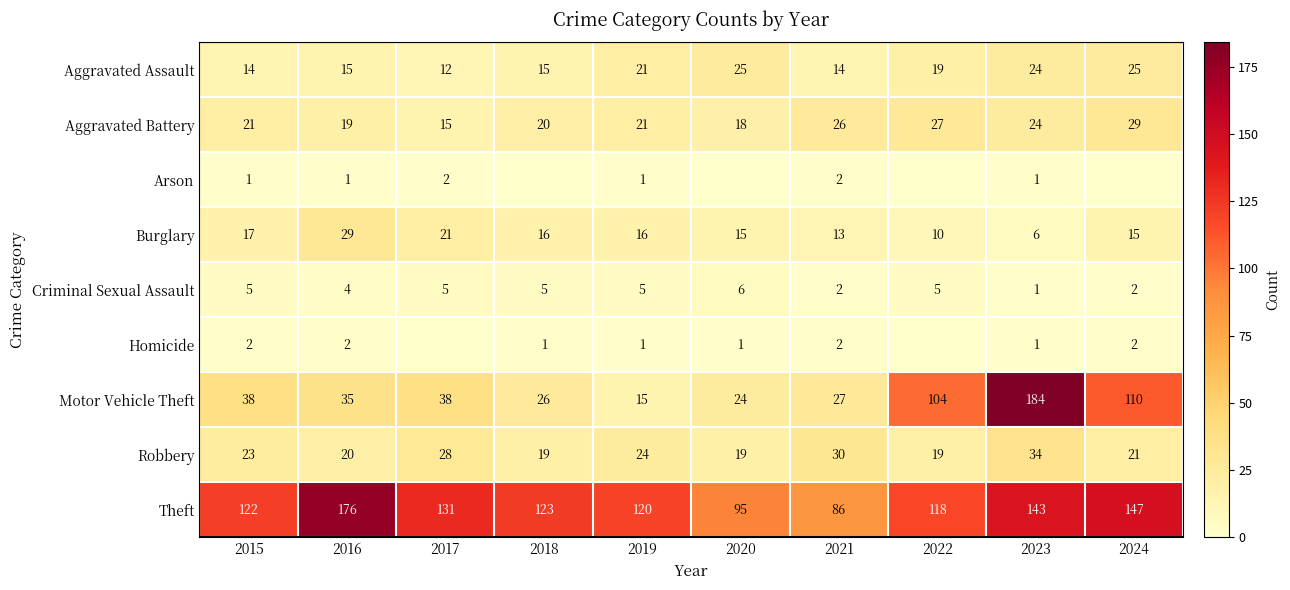

Is the value of Theft at 2021 greater than the value of Aggravated Assault at 2015?

Yes